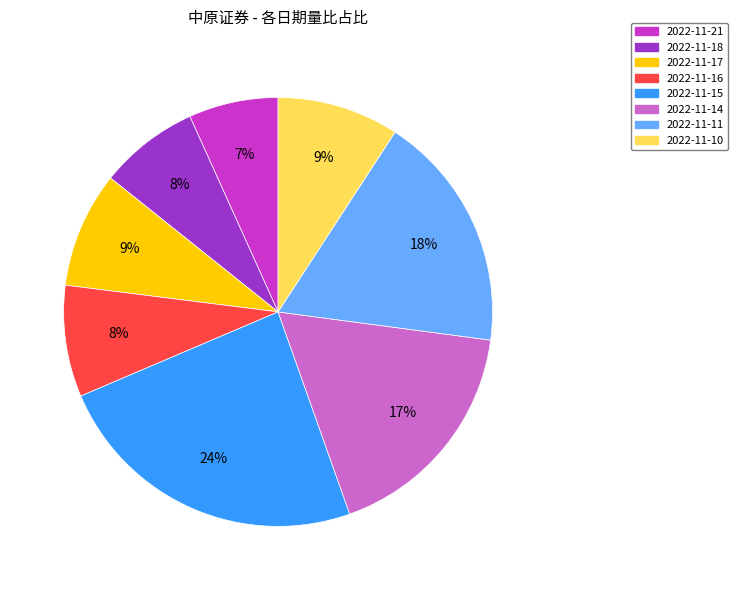

To the nearest percent, what is the combined percentage of 2022-11-10 and 2022-11-17?

18%